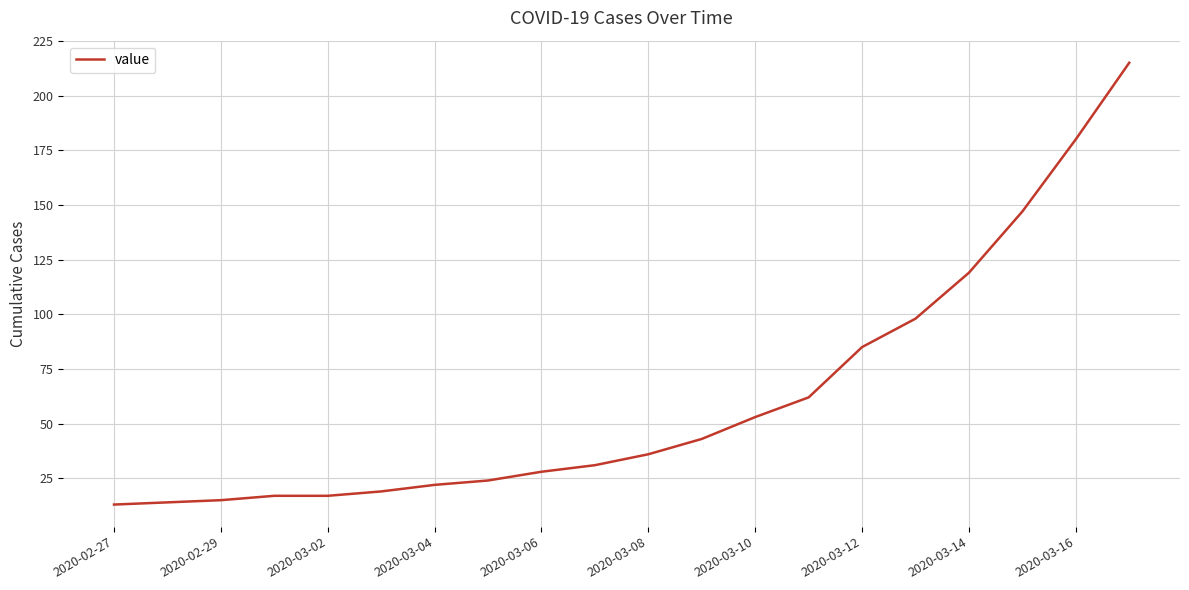

What is the greatest value displayed?

215